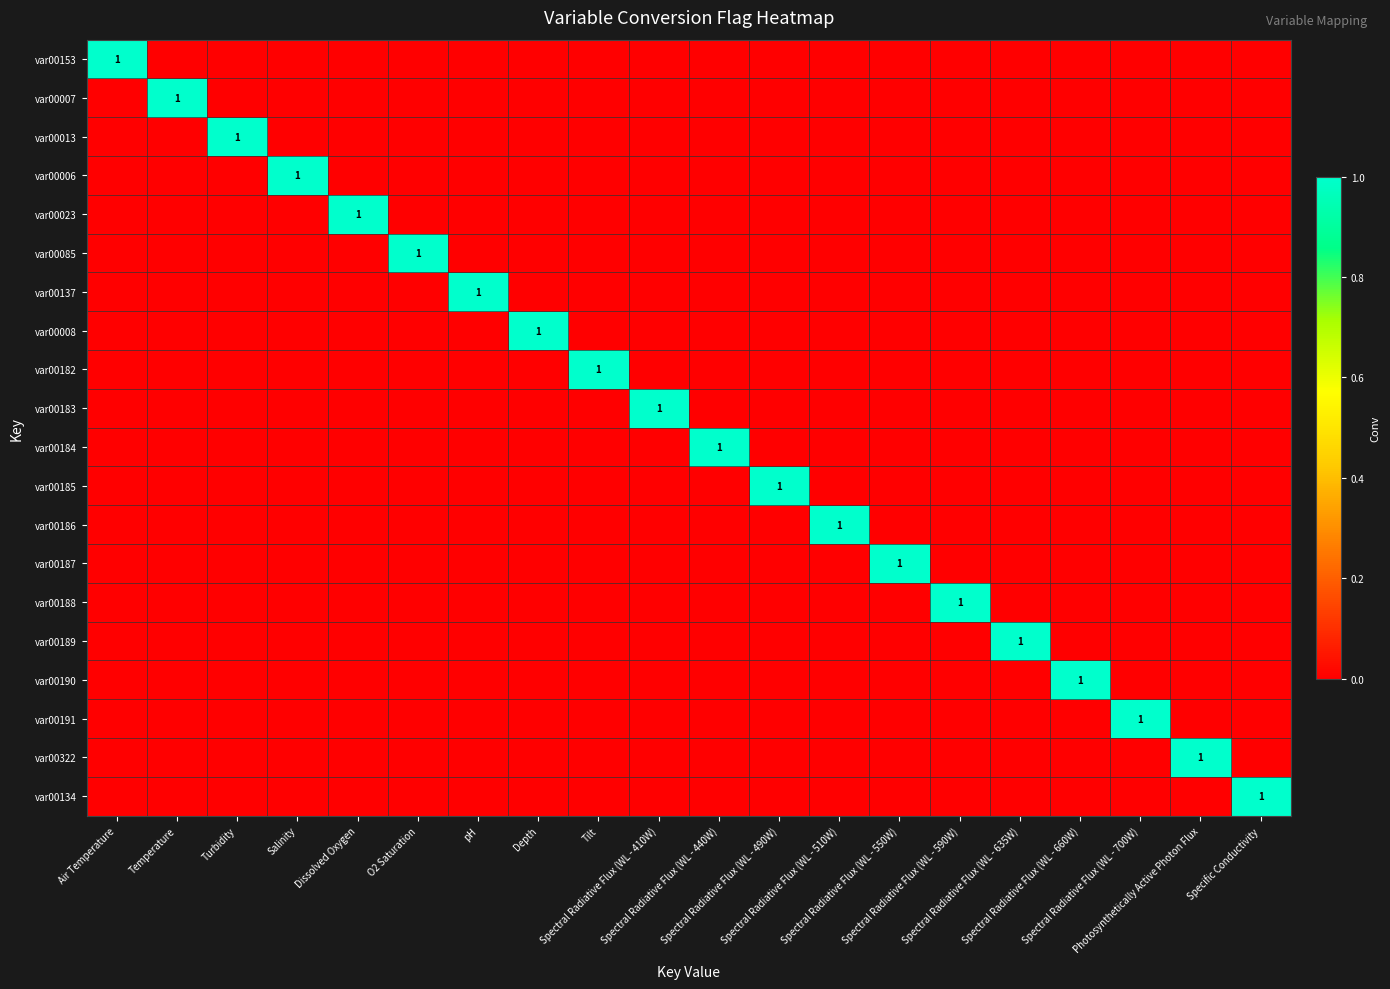

What is the difference between the var00137 values at pH and O2 Saturation?

1